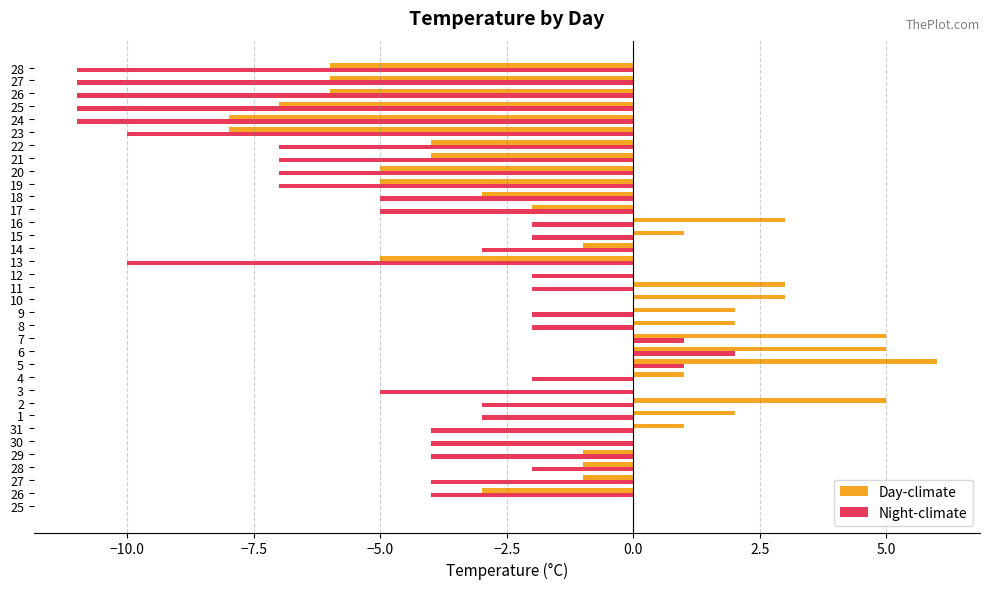

How many series are shown in this chart?

2